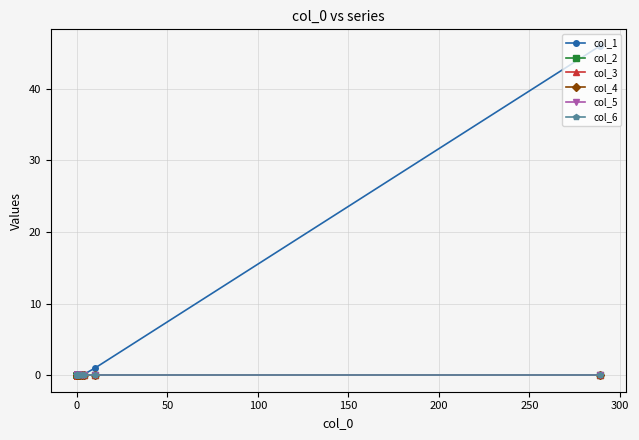

True or false: col_6 and col_3 intersect in this chart.

False